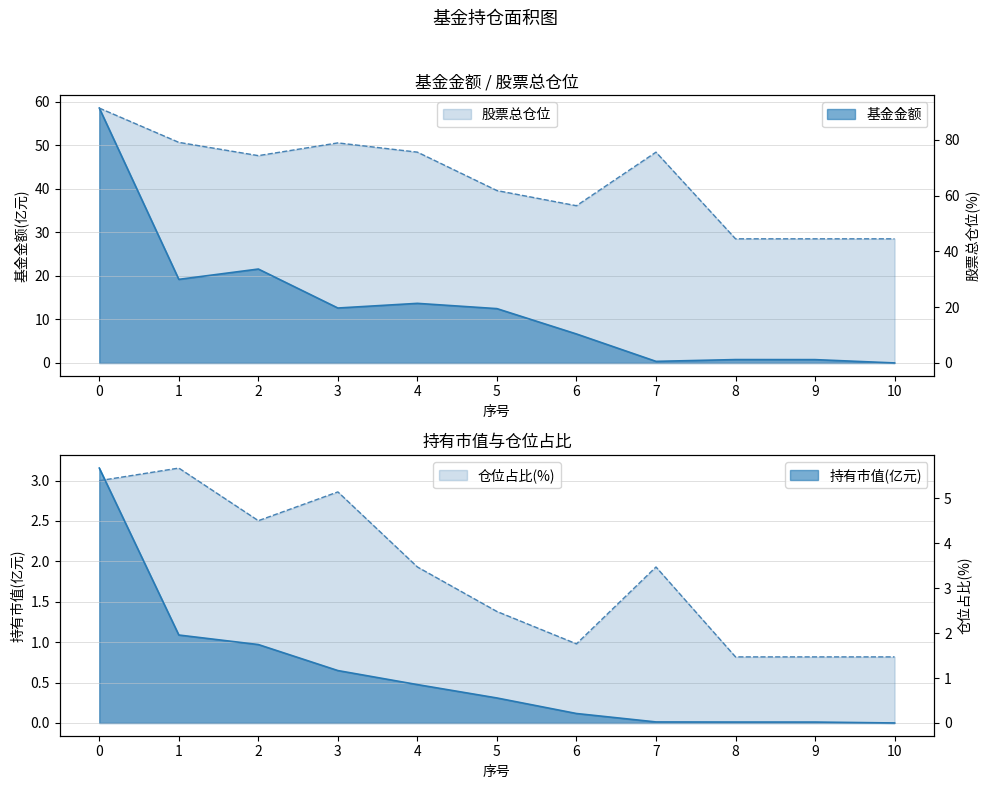

True or false: 仓位占比 and 股票总仓位 intersect in this chart.

False